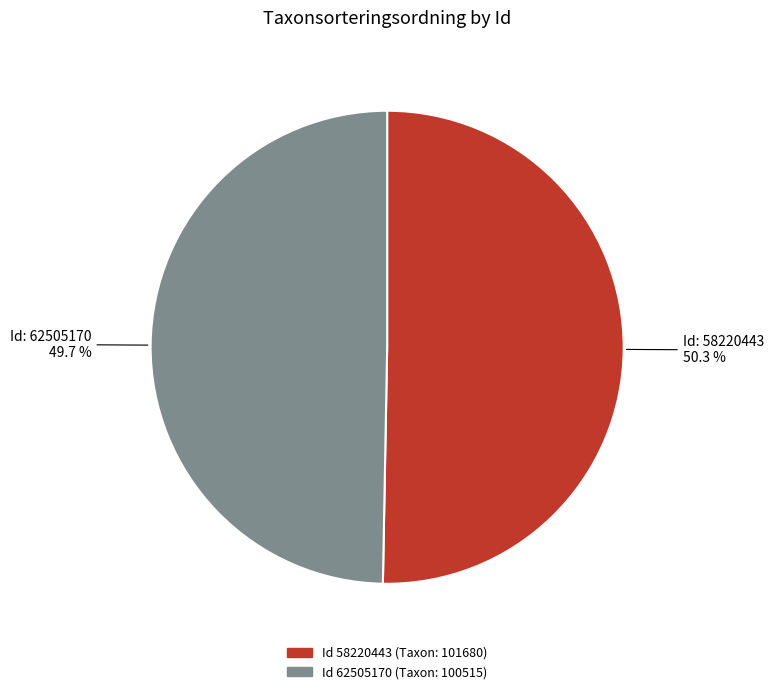

Does any single category account for the majority?

Yes